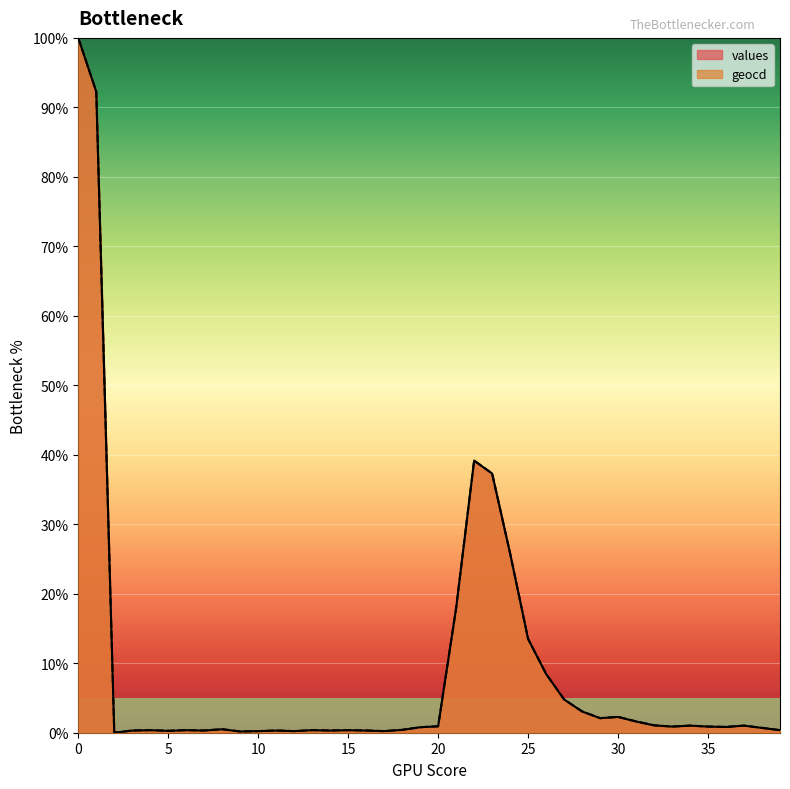

How many lines are shown in the chart?

2